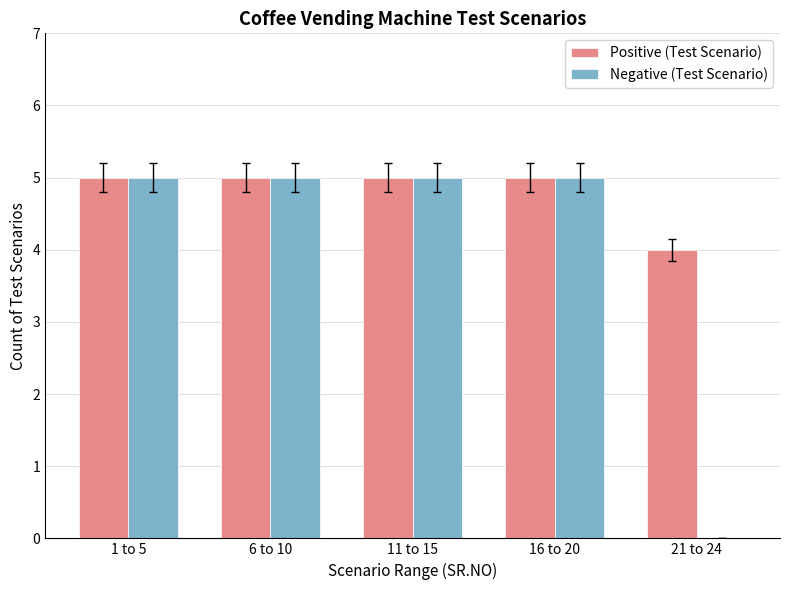

The value of Positive (Test Scenario) at 16 to 20 is 5. True or false?

True